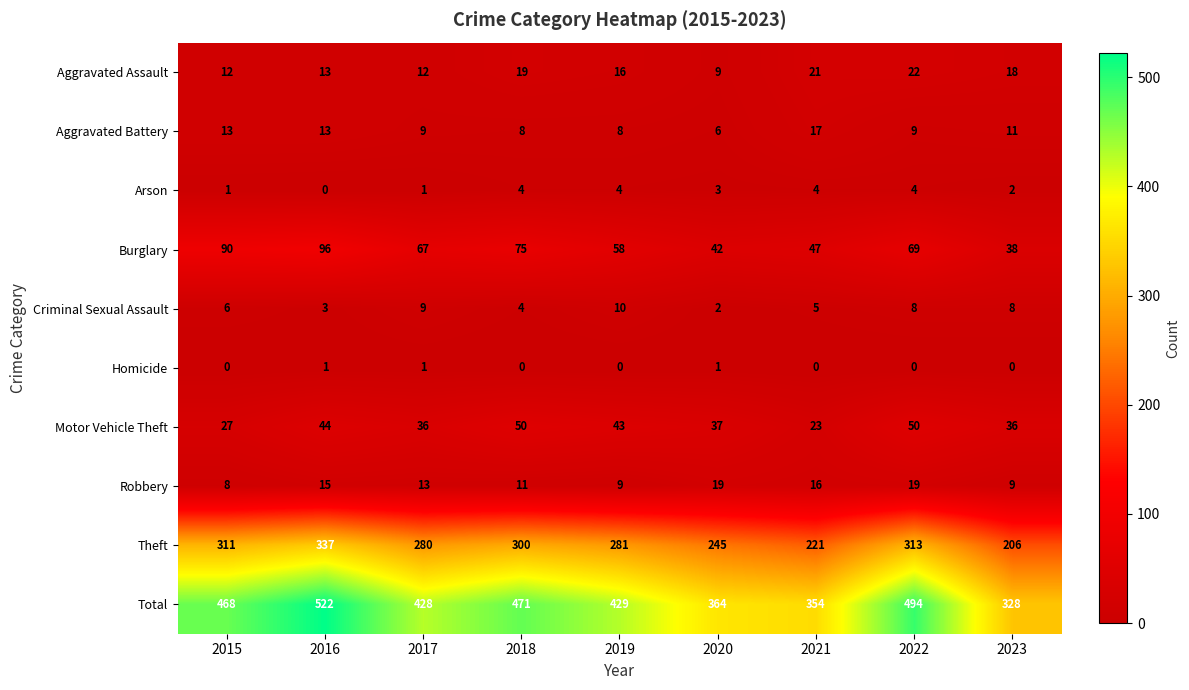

What is the maximum value for Arson?

4